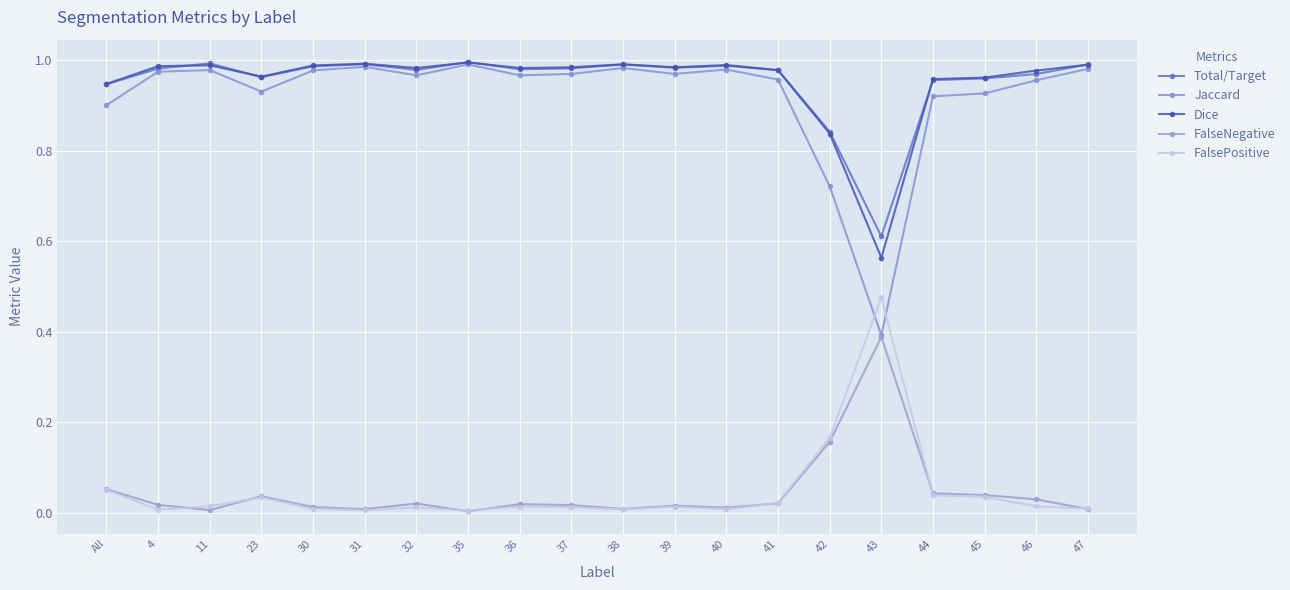

Reading left to right, list all the values displayed in this chart.

Total/Target: 0.9	1.0	1.0	1.0	1.0	1.0	1.0	1.0	1.0	1.0	1.0	1.0	1.0	1.0	0.8	0.6	1.0	1.0	1.0	1.0
Jaccard: 0.9	1.0	1.0	0.9	1.0	1.0	1.0	1.0	1.0	1.0	1.0	1.0	1.0	1.0	0.7	0.4	0.9	0.9	1.0	1.0
Dice: 0.9	1.0	1.0	1.0	1.0	1.0	1.0	1.0	1.0	1.0	1.0	1.0	1.0	1.0	0.8	0.6	1.0	1.0	1.0	1.0
FalseNegative: 0.1	0.0	0.0	0.0	0.0	0.0	0.0	0.0	0.0	0.0	0.0	0.0	0.0	0.0	0.2	0.4	0.0	0.0	0.0	0.0
FalsePositive: 0.1	0.0	0.0	0.0	0.0	0.0	0.0	0.0	0.0	0.0	0.0	0.0	0.0	0.0	0.2	0.5	0.0	0.0	0.0	0.0